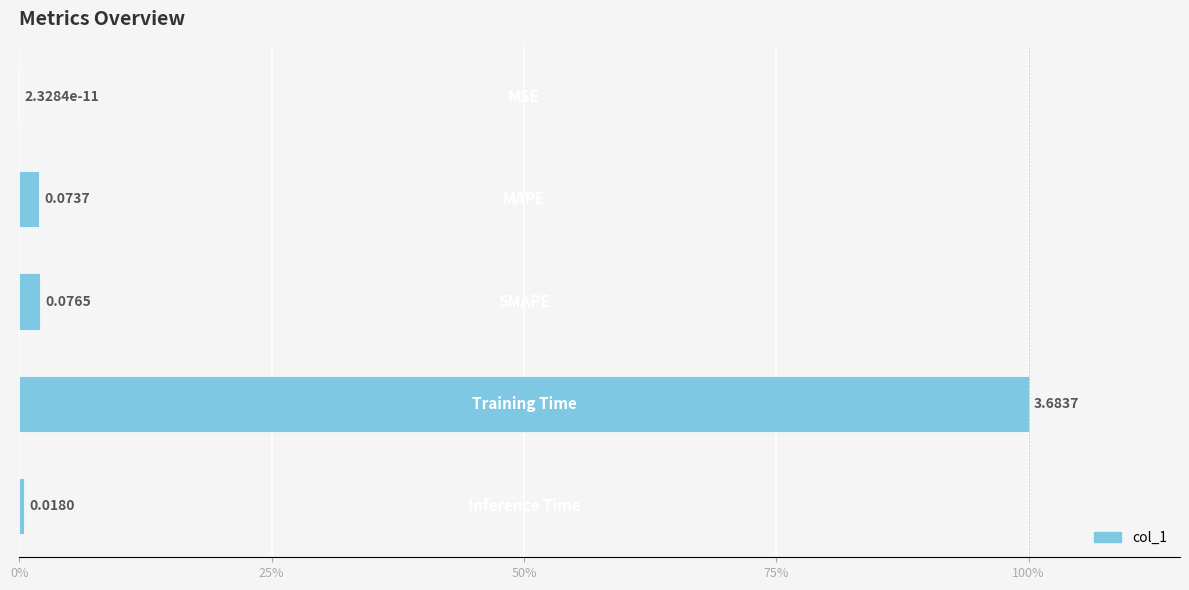

Are the bars horizontal?

Yes